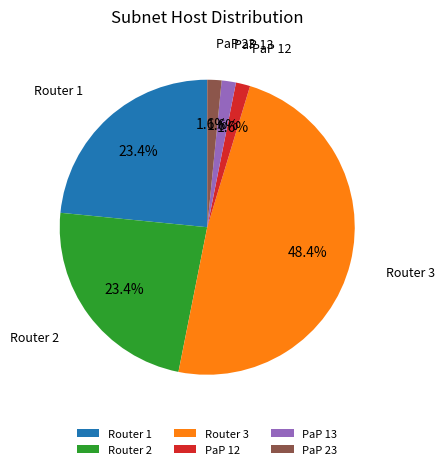

Combined, what portion of the pie is Router 2 and PaP 12?

25.0%